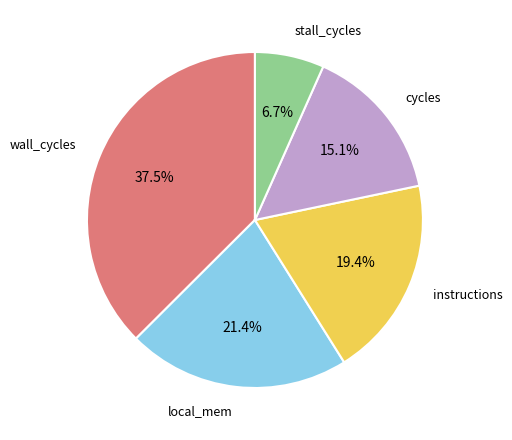

To the nearest percent, what is the average slice percentage?

20%